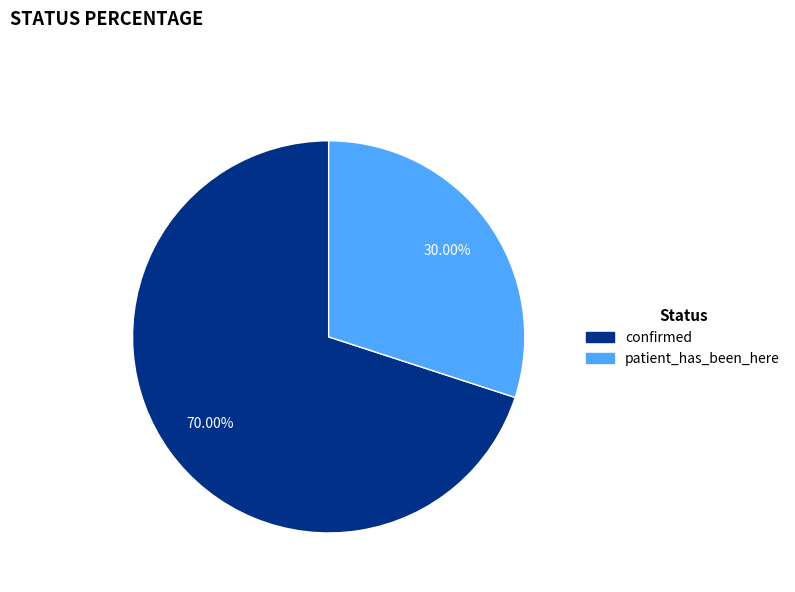

To the nearest percent, what is the average slice percentage?

50%